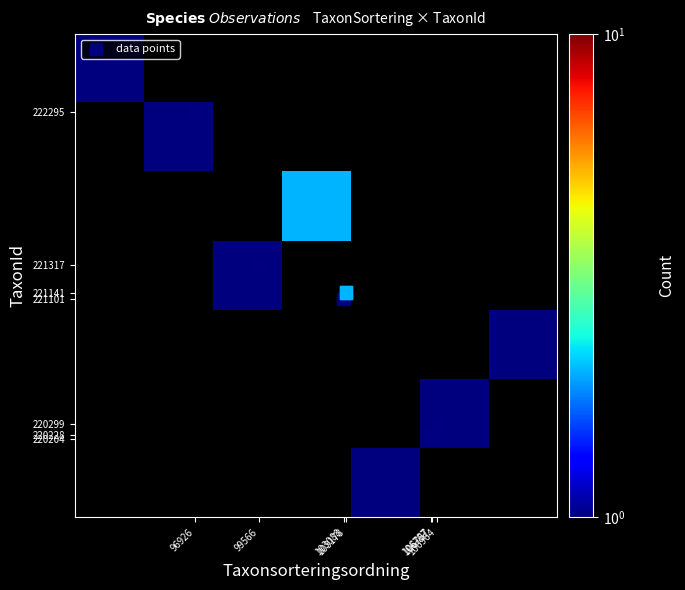

Is it true that 62361959 equals 163130 at Taxonsorteringsordning?

False